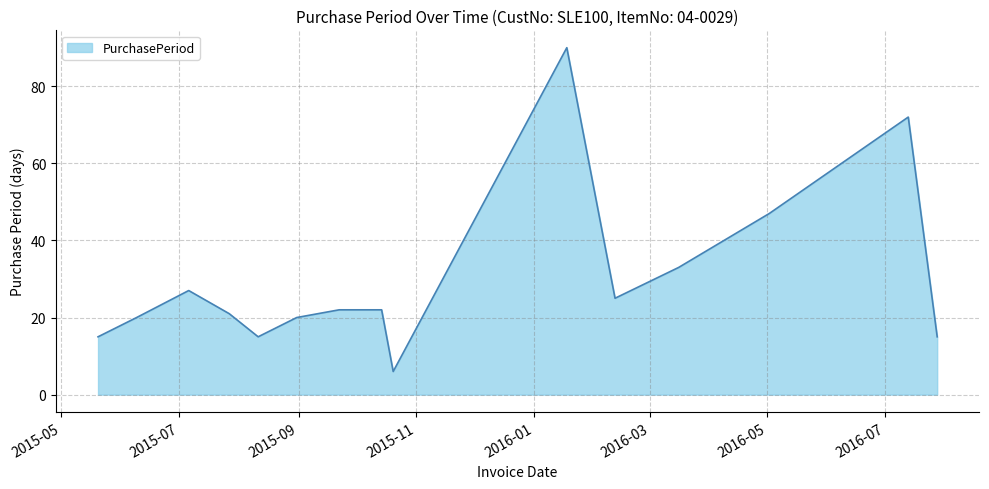

What is the minimum value shown in the chart?

6